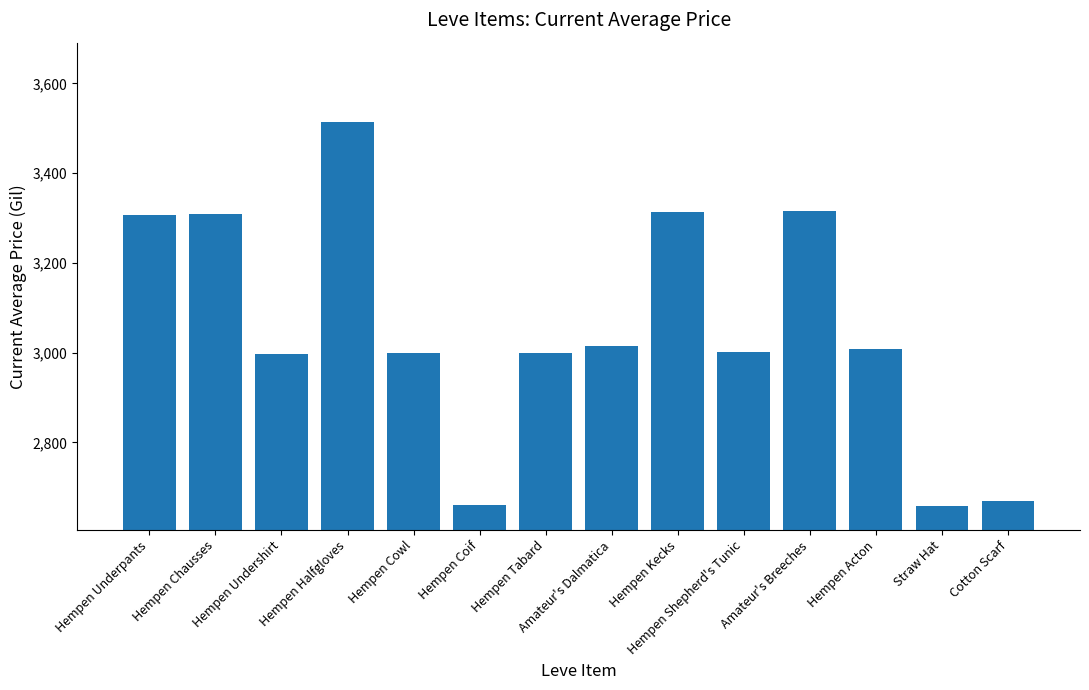

Is it true that the value at Hempen Chausses is 5692?

False